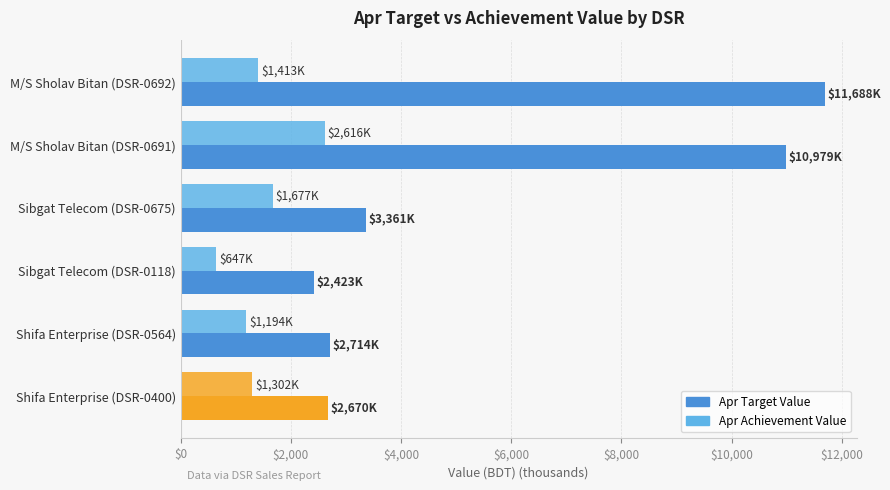

What is the sum of all Apr Achievement Value values?

8849.3